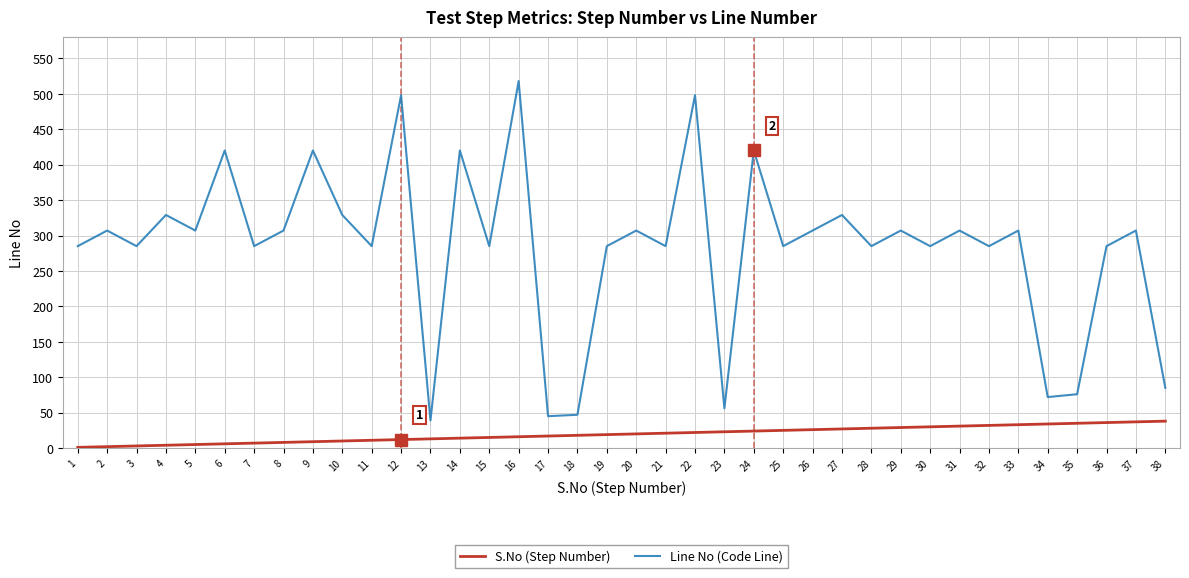

How many distinct data groups are displayed?

2